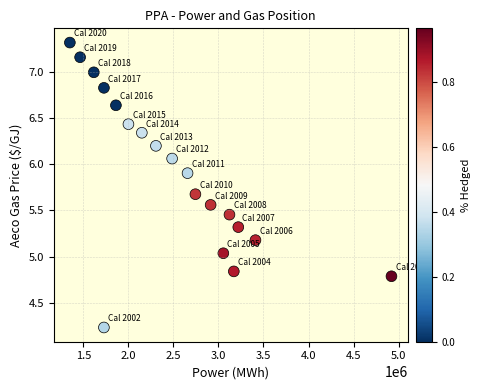

What is the range of Y values (max minus min)?

3.1